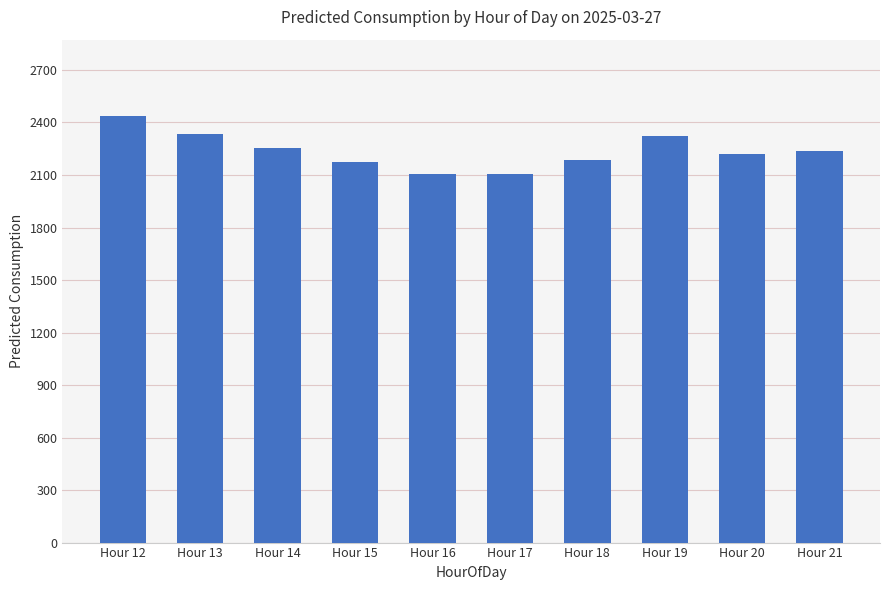

Which label corresponds to the largest value in the chart?

Hour 12